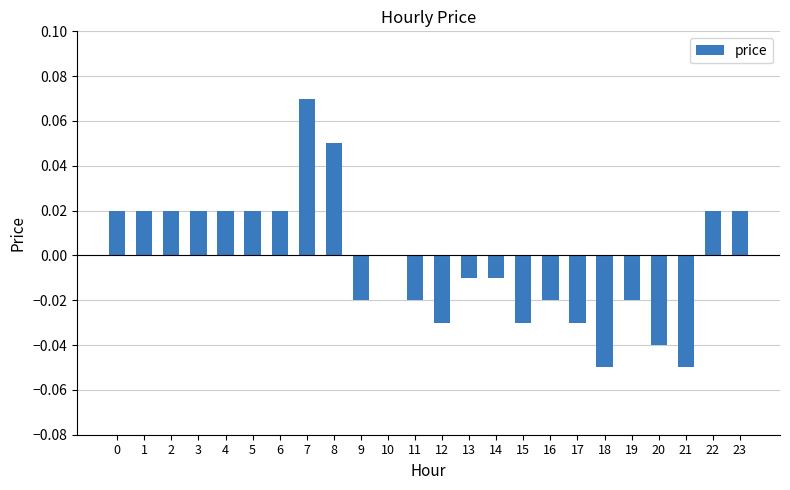

Between 23 and 11, which is larger?

23